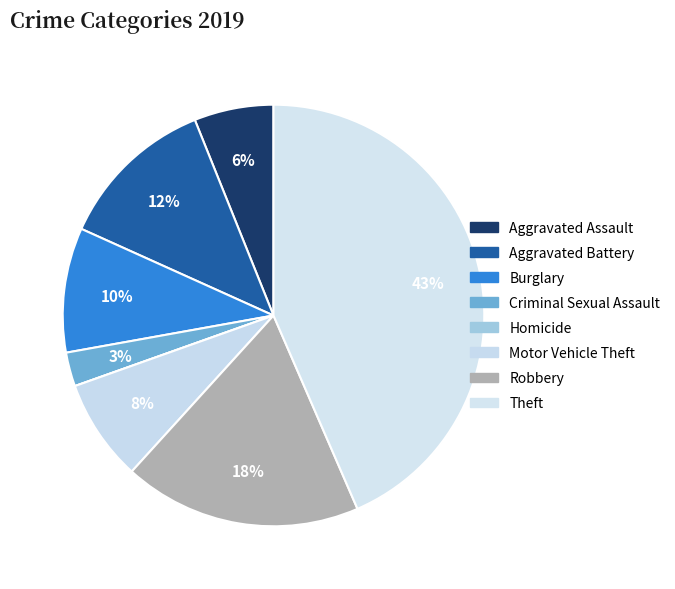

The Criminal Sexual Assault slice represents 3% of the pie. True or false?

True